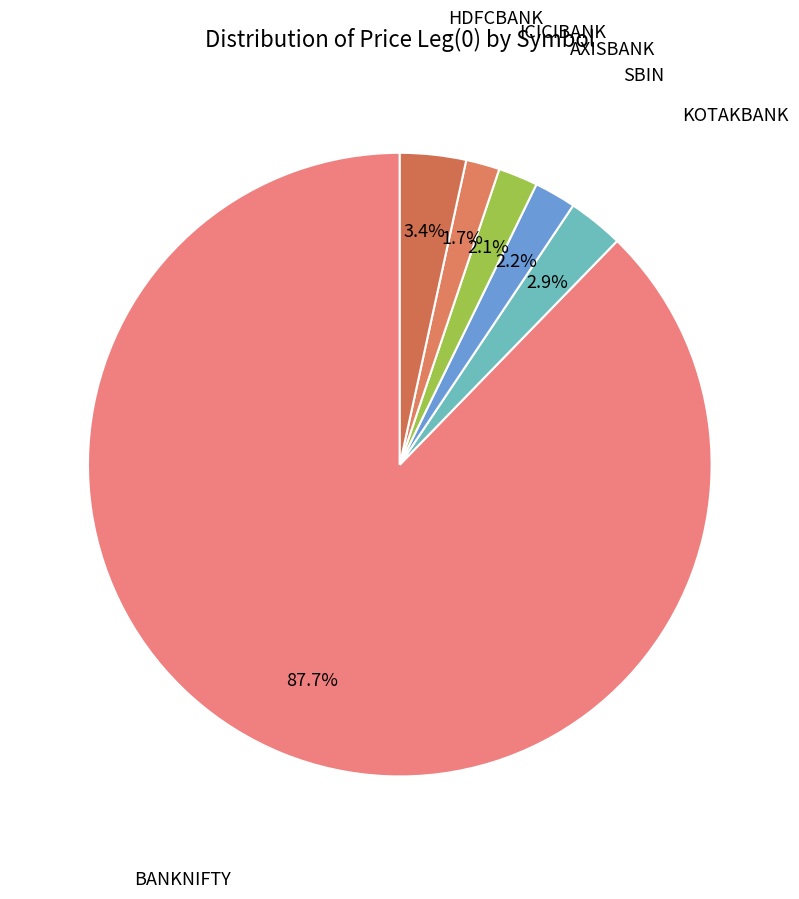

How many slices are in this pie chart?

6